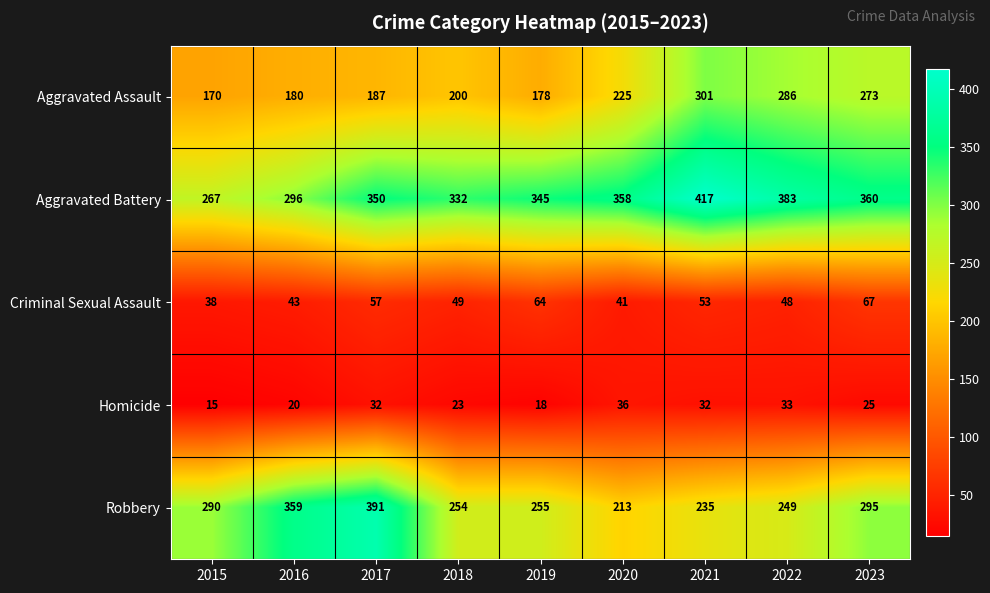

At which label does Criminal Sexual Assault reach its minimum?

2015